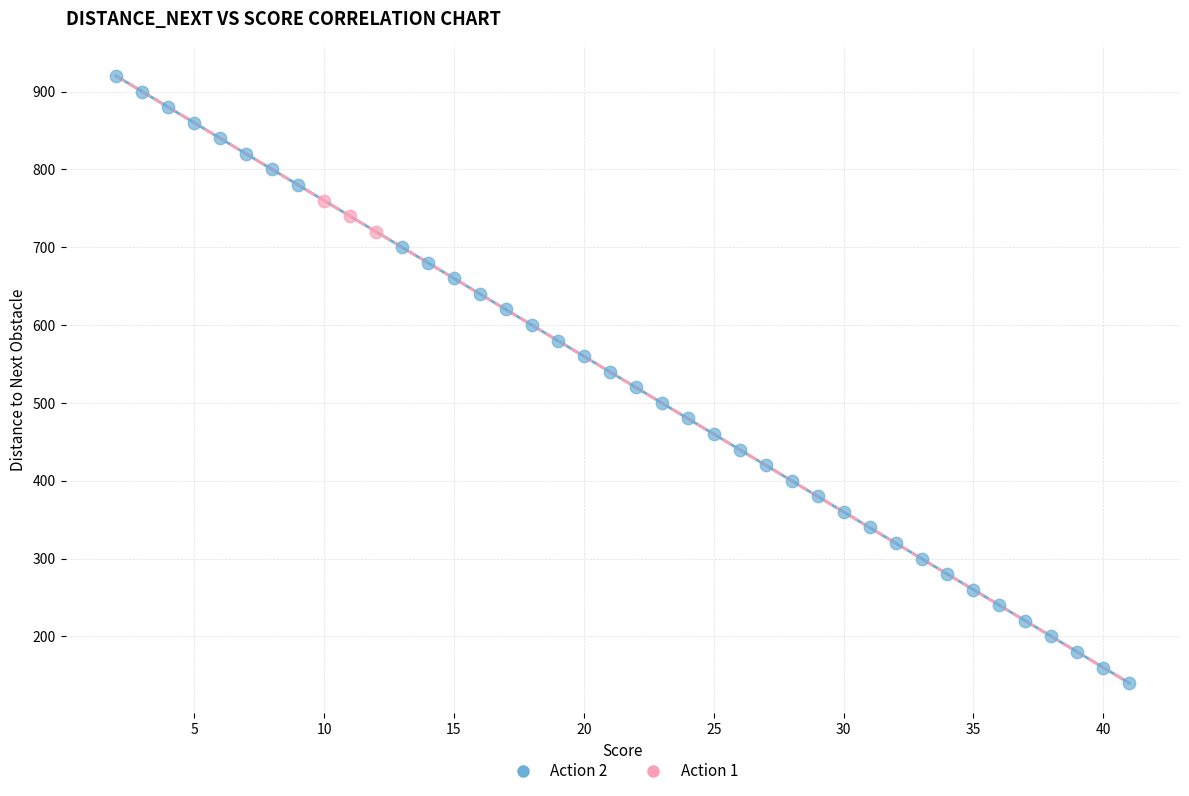

Which series reaches the minimum Y coordinate?

Action 2